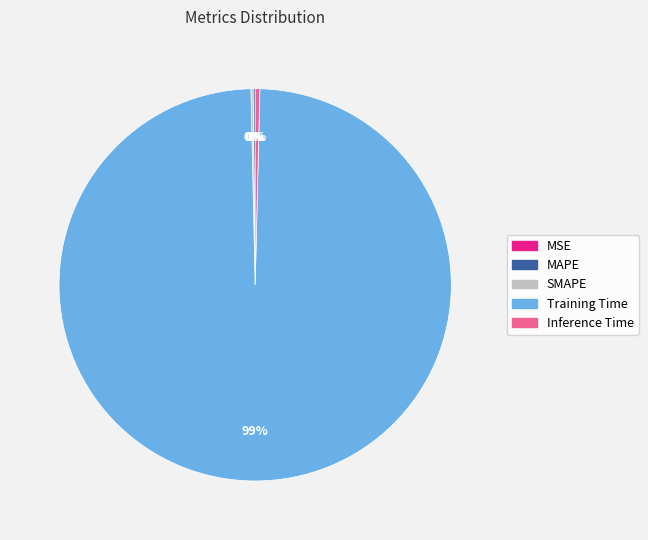

Which category has the biggest portion of the pie?

Training Time